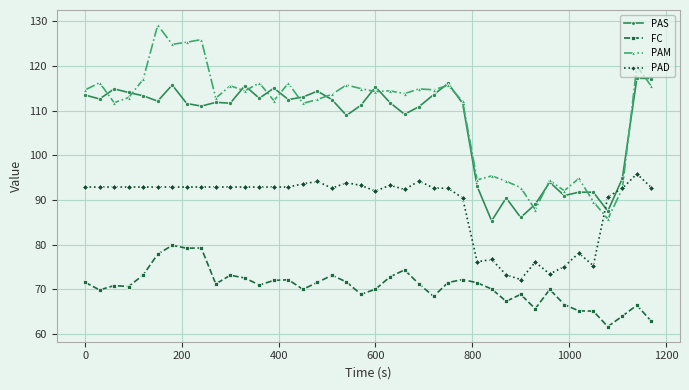

How many times do PAS and PAD cross each other?

2